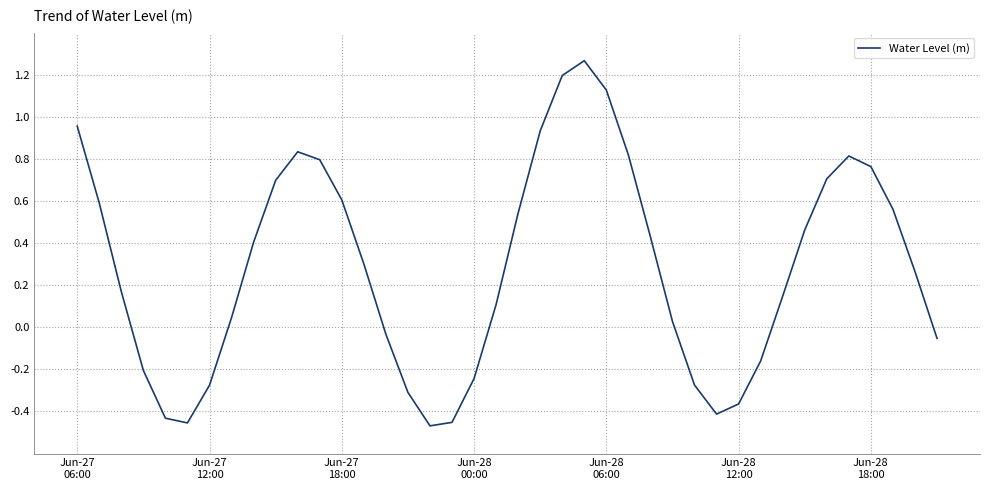

What is the difference between the maximum and minimum values?

1.7